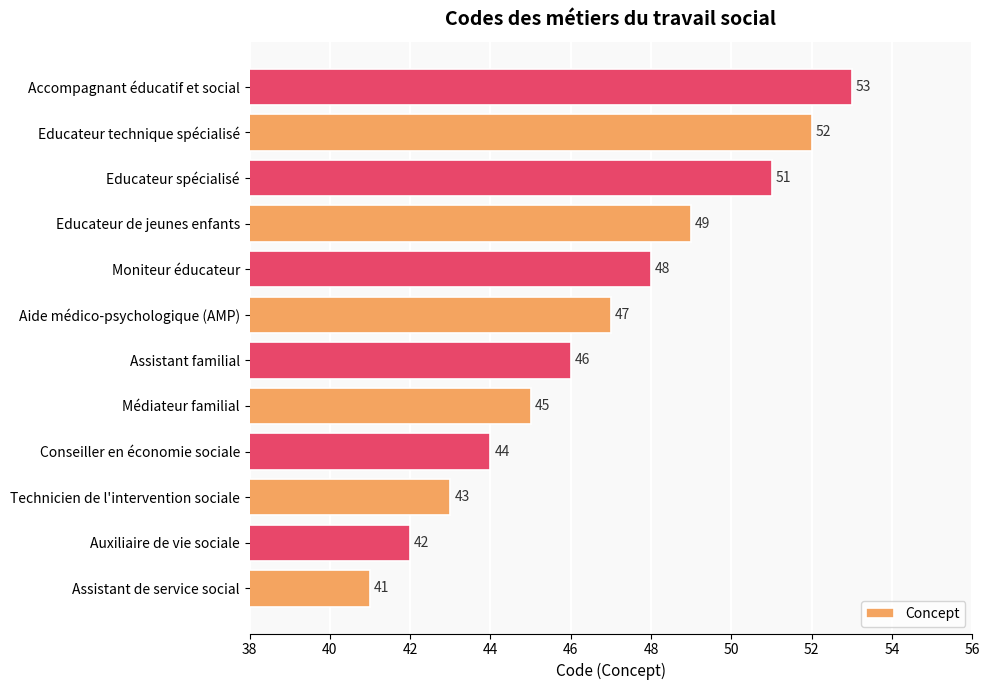

What is the minimum value shown in the chart?

41